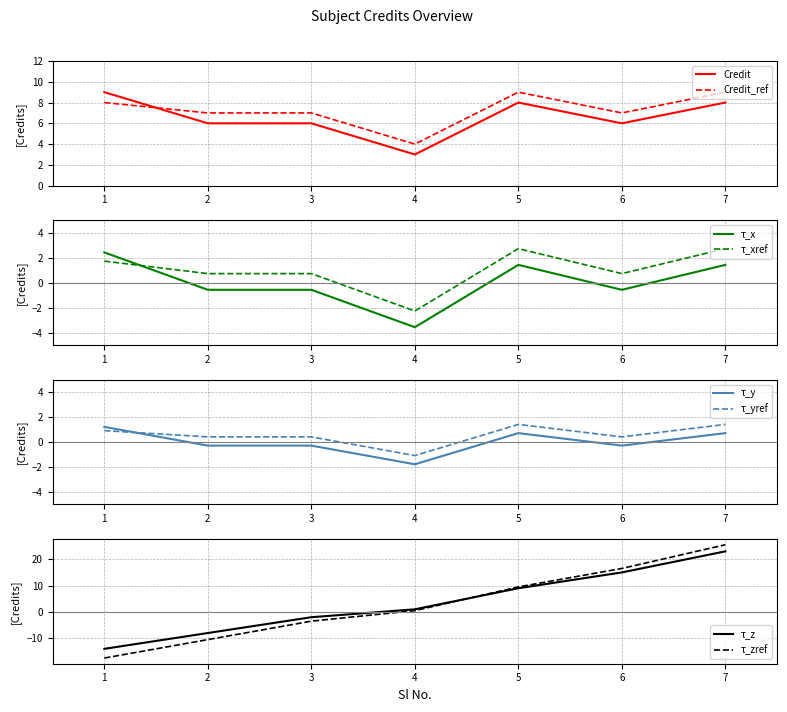

Read the Credit_ref value at 1.

8